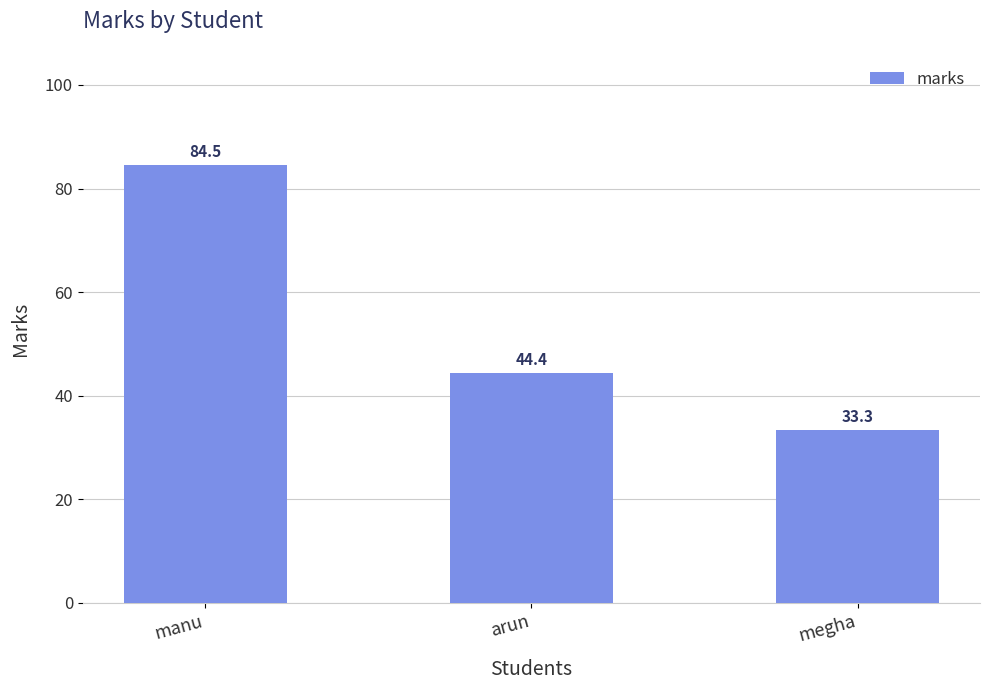

What is the difference between the second highest and minimum values?

11.1